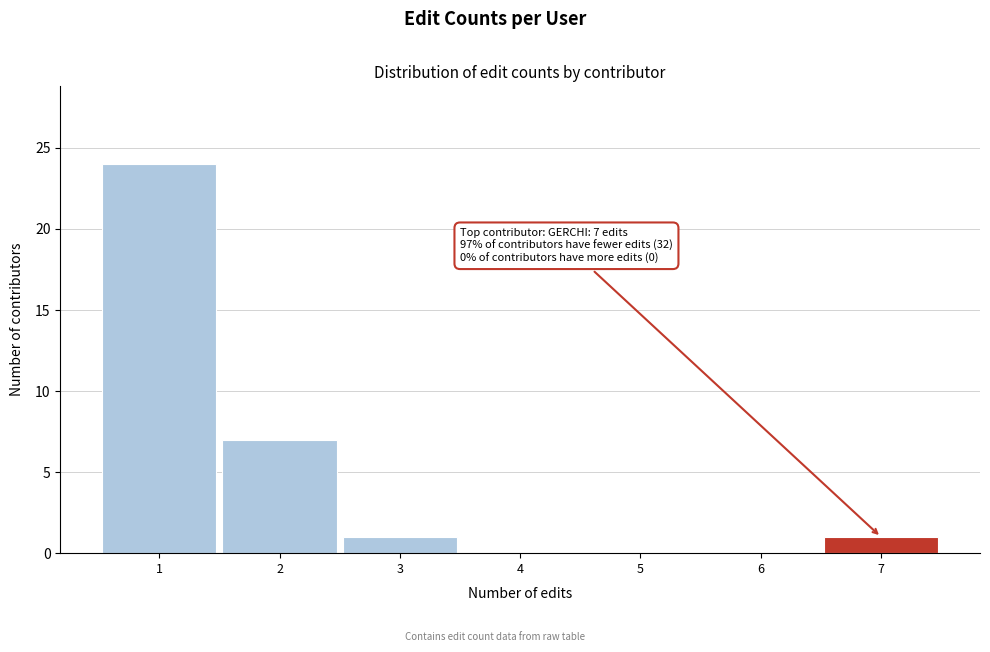

Which range on the x-axis has the tallest bar?

0.5 to 1.5